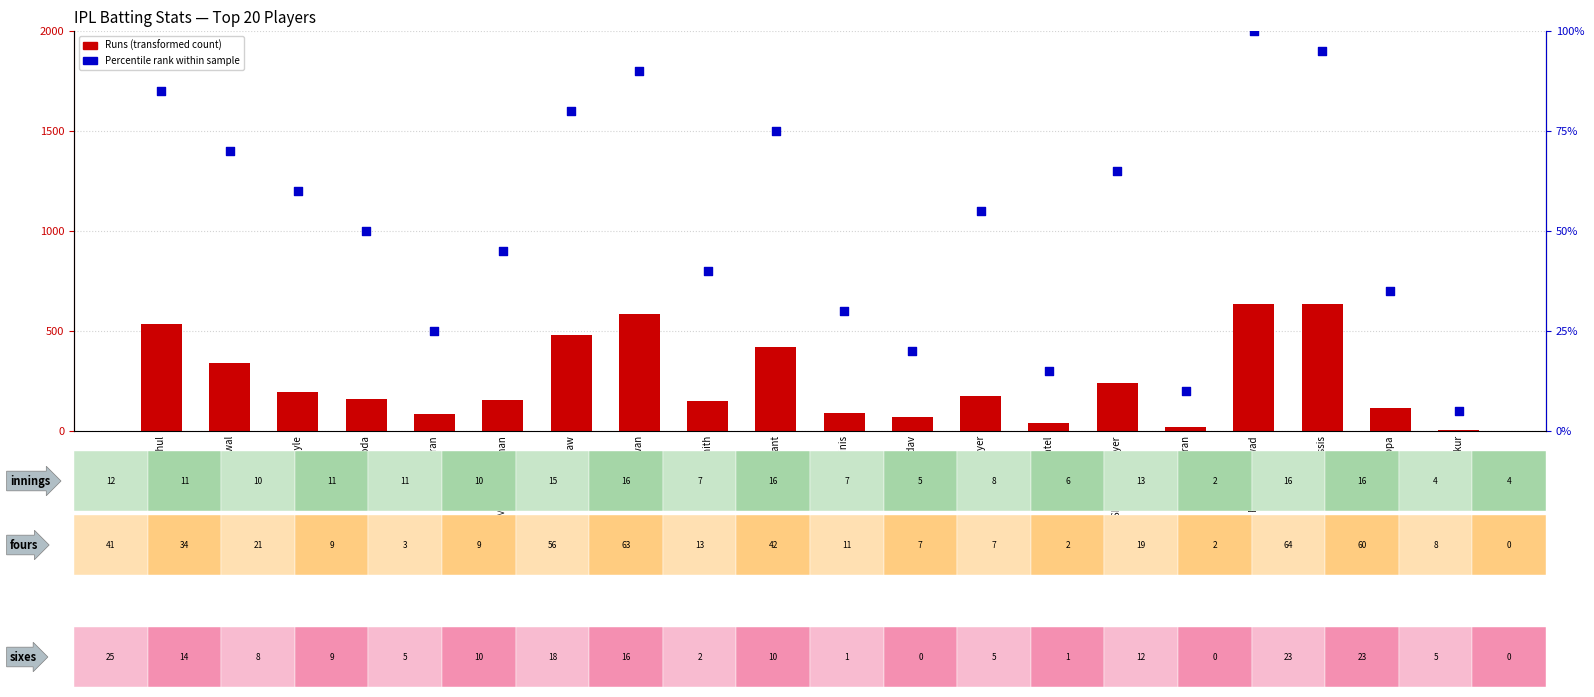

At which category is the sum across all series the highest?

Ruturaj Gaikwad